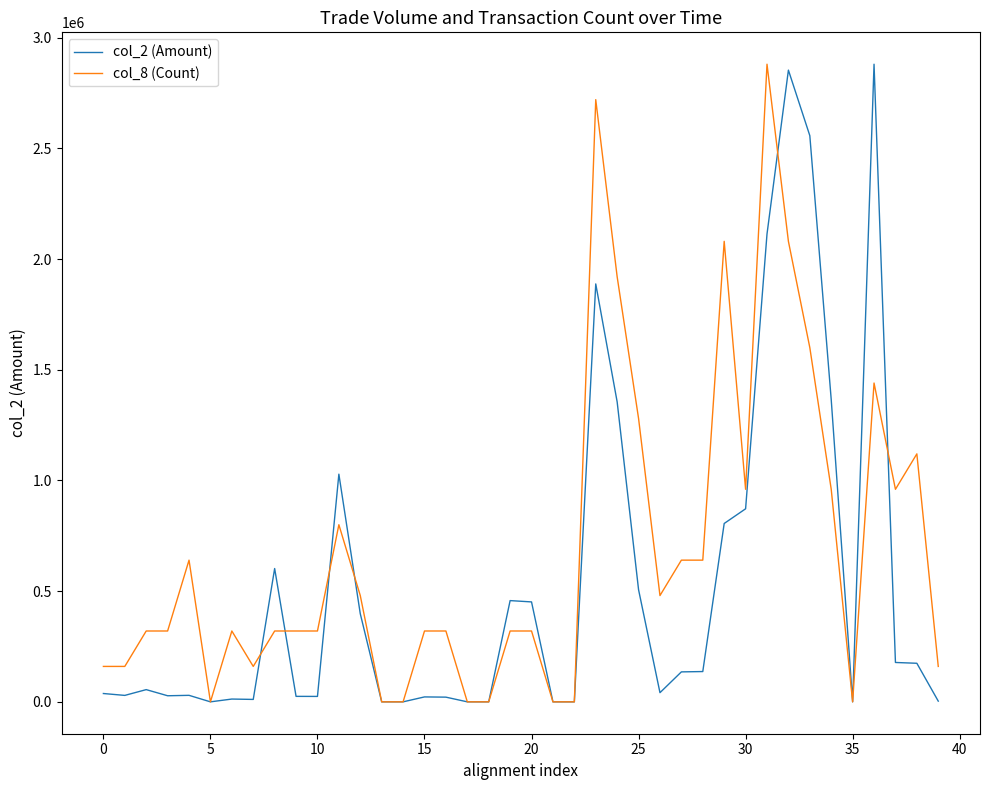

List the series in order of their overall mean, lowest first.

col_2 (Amount), col_8 (Count)